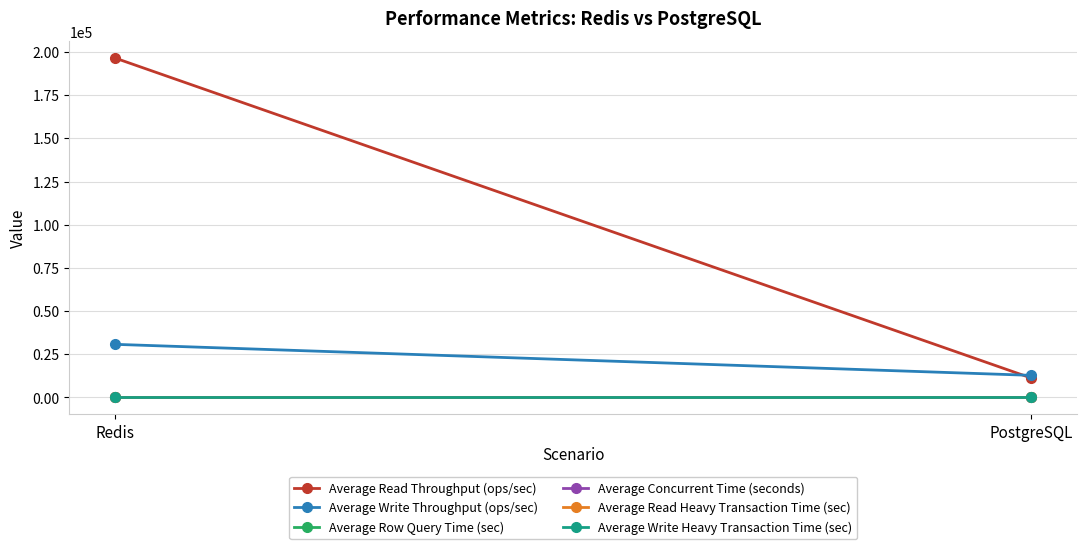

Which category has the lowest value in the Average Concurrent Time (seconds) series?

Redis